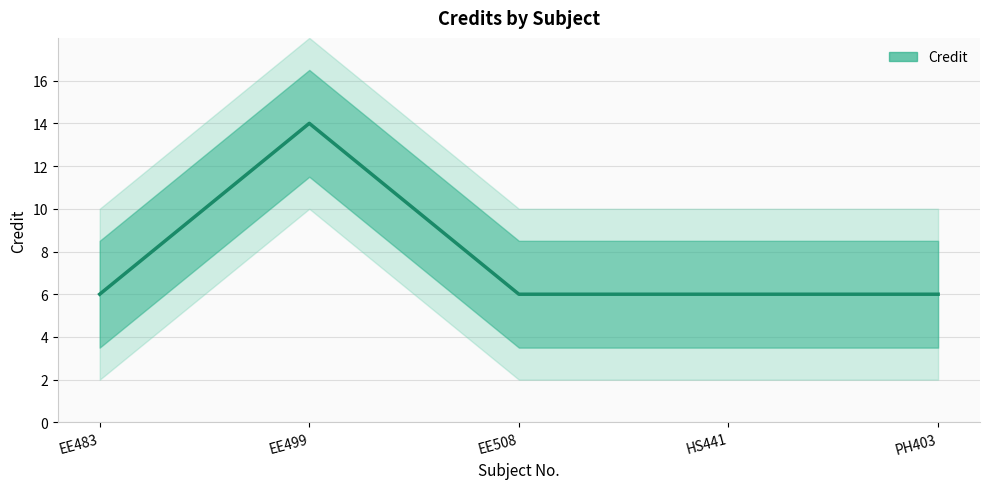

At which category does the chart reach its peak across all series?

EE499